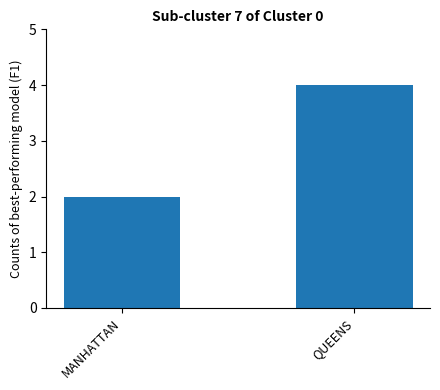

What is the approximate value at MANHATTAN?

2